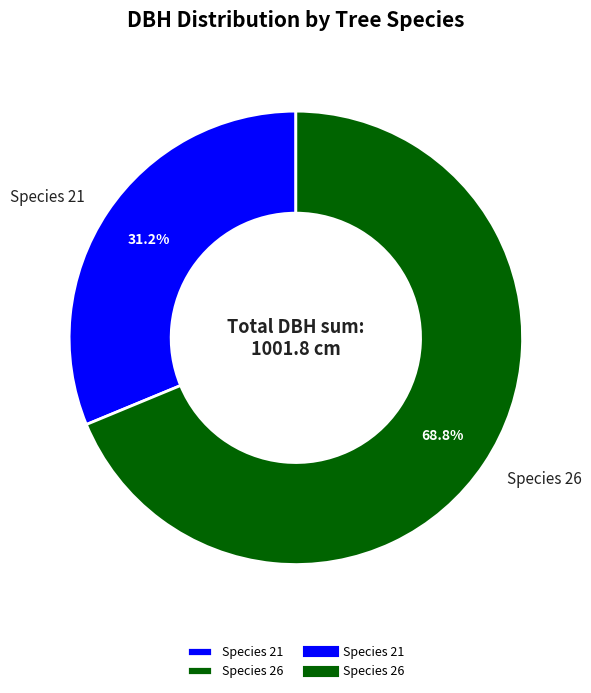

How many slices are in this pie chart?

2